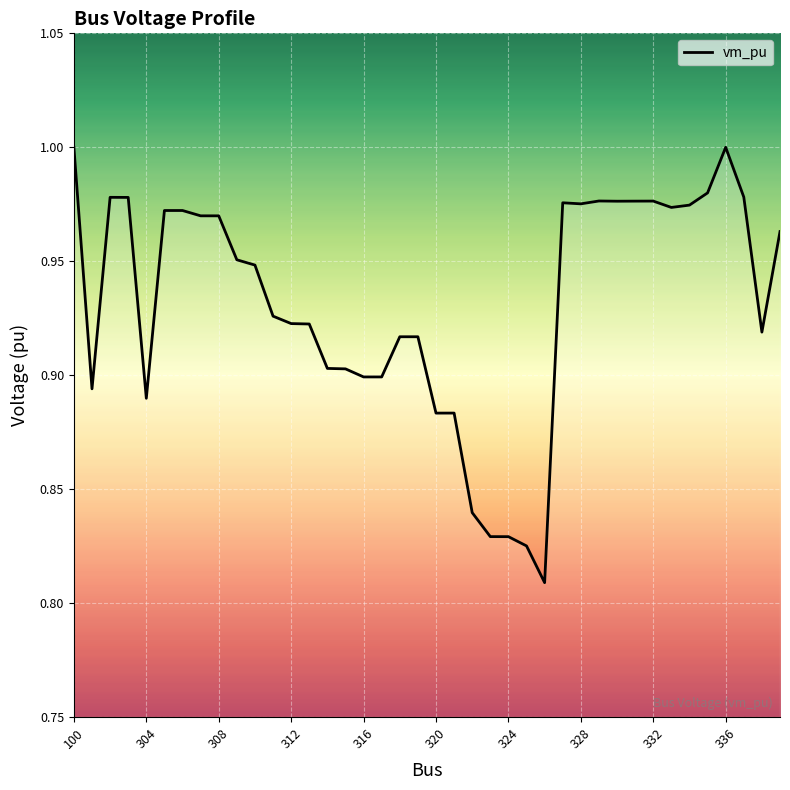

At which label is the value closest to 0?

26